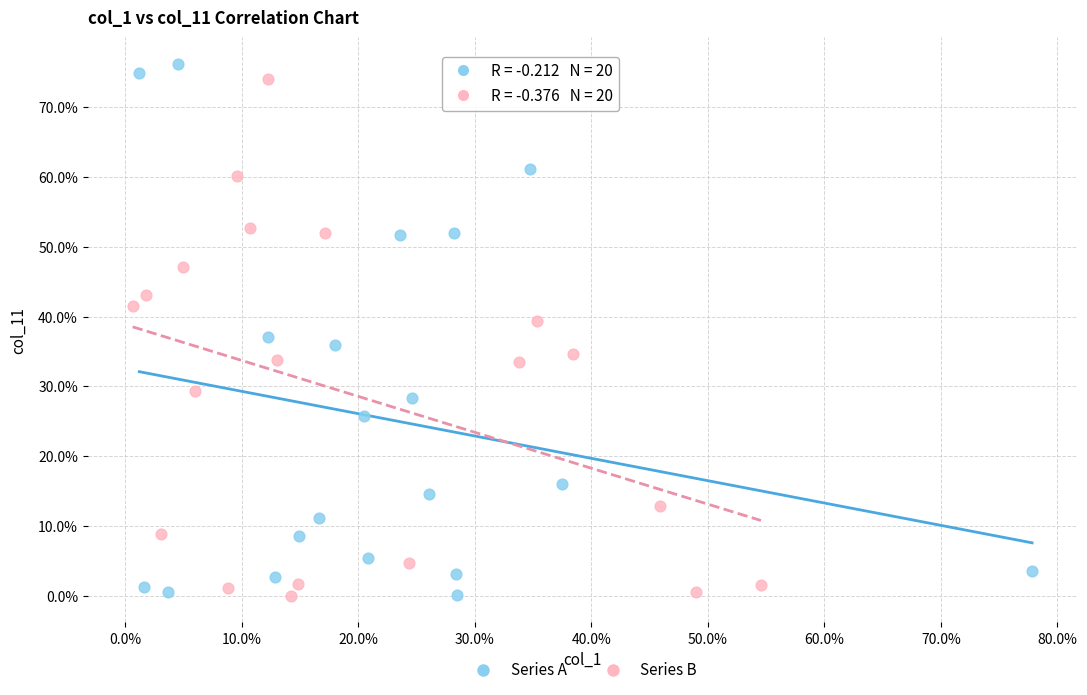

What are all the series names shown in the legend?

Series A, Series B